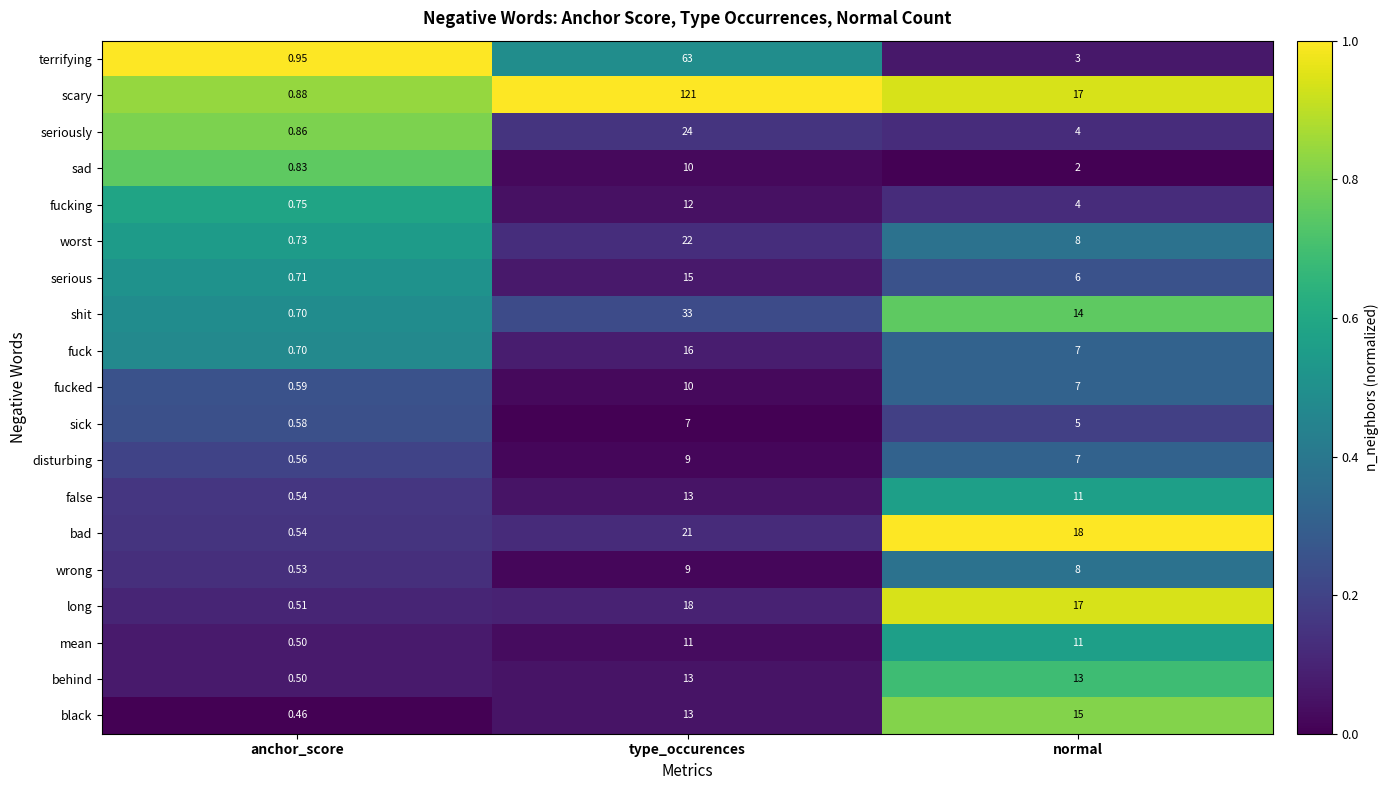

Is the value of fucked at type_occurences greater than the value of behind at type_occurences?

No